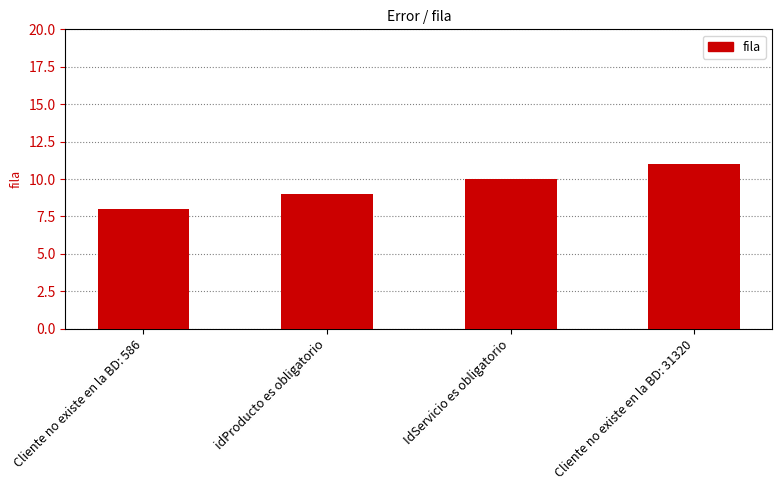

What is the difference between the maximum and minimum values?

3